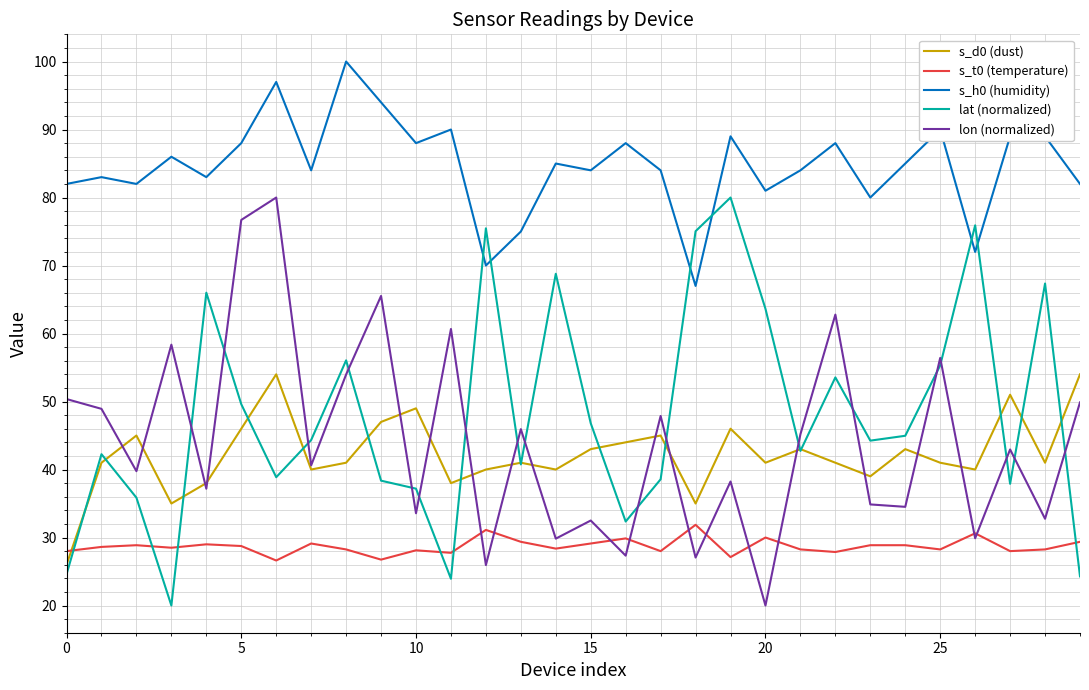

Which series has the largest total across all categories?

s_h0 (humidity)